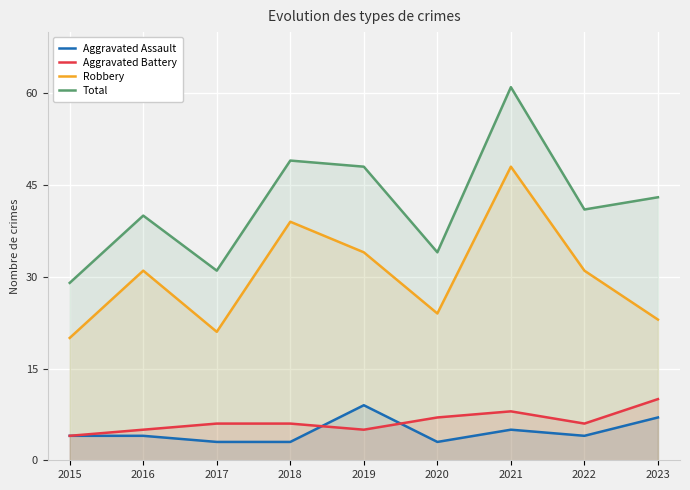

What are all the series names shown in the legend?

Aggravated Assault, Aggravated Battery, Robbery, Total